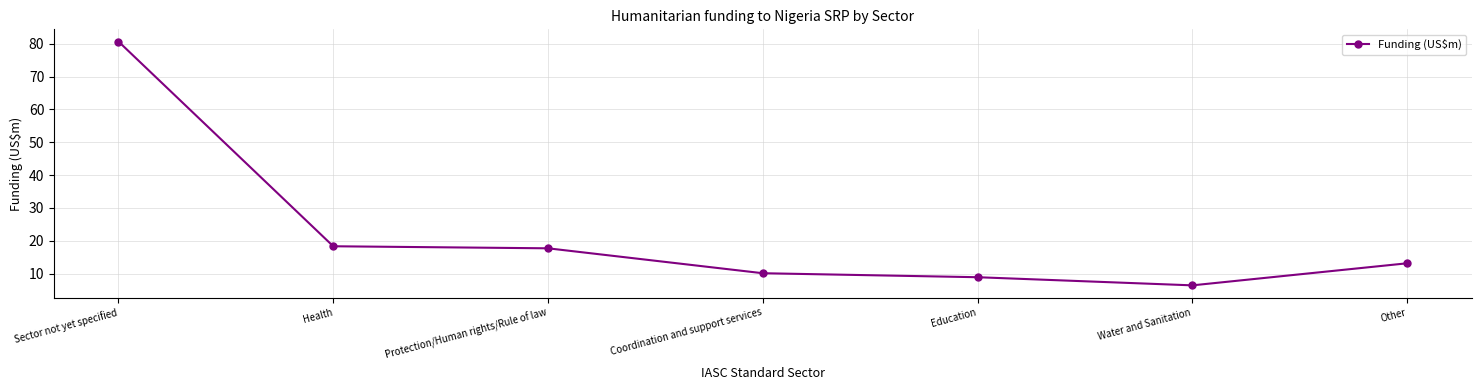

What is the change in value from Sector not yet specified to Water and Sanitation?

-74.2